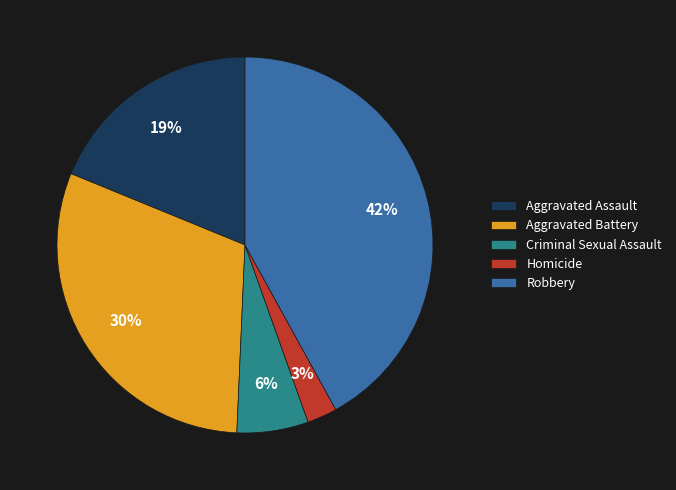

To the nearest percent, what percentage of the pie is Aggravated Assault?

19%